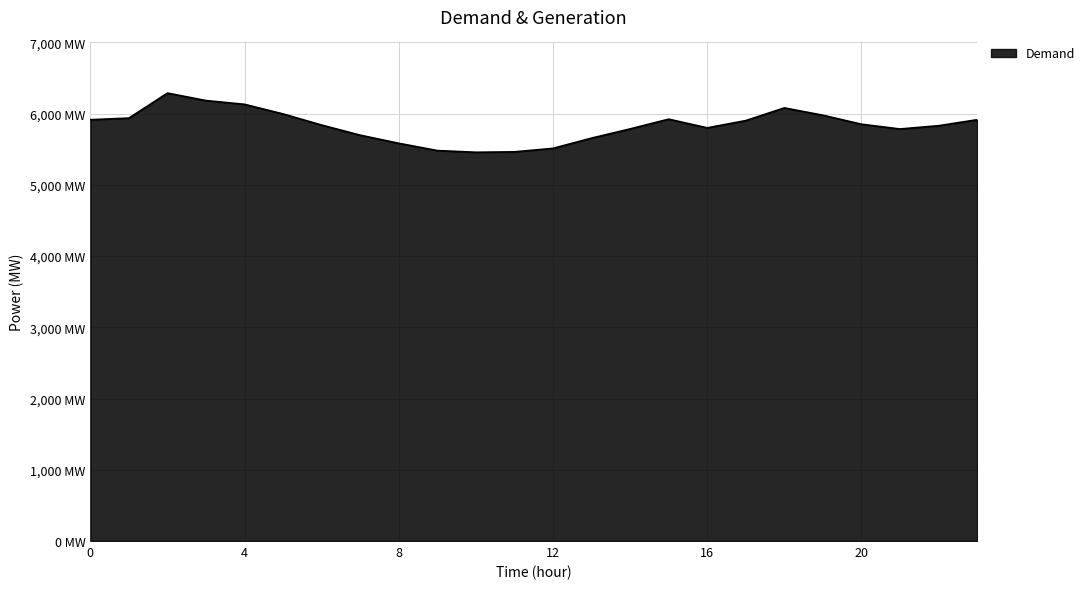

Where is the first local minimum?

10